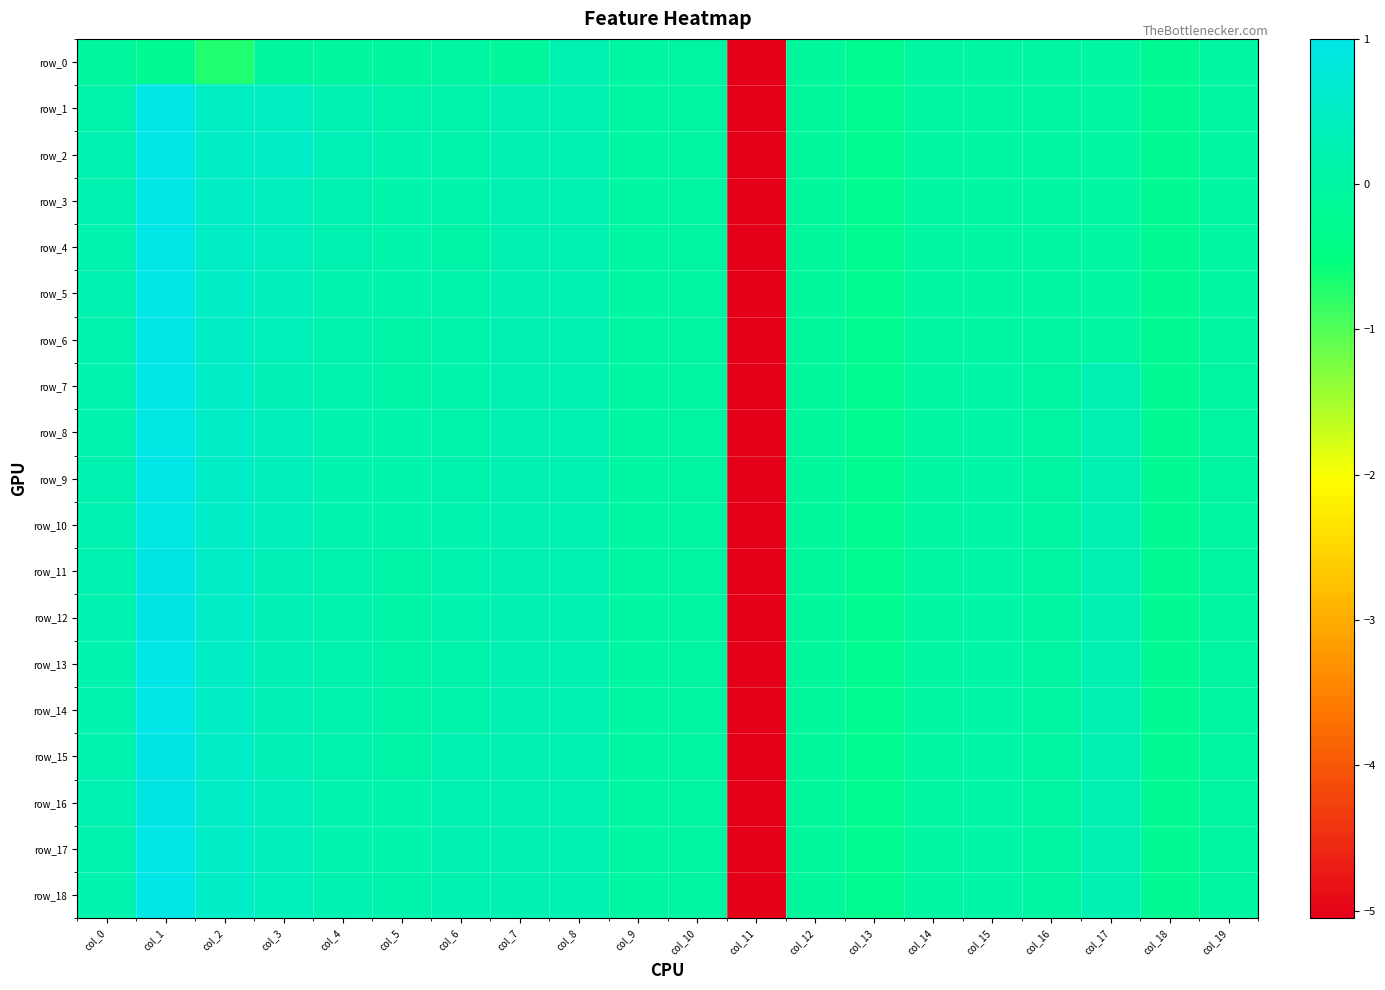

Reading left to right, transcribe all the data shown in this chart.

row_0: -0.1	-0.2	-0.7	-0.1	-0.1	-0.1	-0.0	-0.1	0.2	0.0	0.0	-5.1	-0.1	-0.3	-0.0	-0.0	-0.0	-0.0	-0.2	-0.0
row_1: 0.1	1.0	0.5	0.4	0.2	0.1	0.1	0.3	0.2	0.0	0.0	-5.1	-0.1	-0.3	-0.0	-0.0	-0.0	-0.0	-0.2	-0.0
row_2: 0.2	1.0	0.5	0.5	0.3	0.2	0.1	0.2	0.2	0.0	0.0	-5.1	-0.1	-0.3	-0.0	-0.0	-0.0	-0.0	-0.2	-0.0
row_3: 0.2	1.0	0.5	0.4	0.2	0.1	0.1	0.2	0.2	0.0	0.0	-5.1	-0.1	-0.3	-0.0	-0.0	-0.0	-0.0	-0.2	-0.0
row_4: 0.2	1.0	0.5	0.4	0.2	0.1	0.1	0.2	0.2	0.0	0.0	-5.1	-0.1	-0.3	-0.0	-0.0	-0.0	-0.0	-0.2	-0.0
row_5: 0.2	1.0	0.5	0.4	0.2	0.1	0.1	0.2	0.2	0.0	0.0	-5.1	-0.1	-0.3	-0.0	-0.0	-0.0	-0.0	-0.2	-0.0
row_6: 0.2	1.0	0.5	0.3	0.2	0.1	0.1	0.2	0.2	0.0	0.0	-5.1	-0.1	-0.3	-0.0	-0.0	-0.0	-0.0	-0.2	-0.0
row_7: 0.2	1.0	0.5	0.3	0.2	0.1	0.1	0.2	0.2	0.0	0.0	-5.1	-0.1	-0.3	0.0	0.1	0.0	0.3	-0.2	0.0
row_8: 0.2	1.0	0.5	0.4	0.2	0.1	0.1	0.2	0.2	0.0	0.0	-5.1	-0.1	-0.3	0.0	0.1	0.0	0.3	-0.2	0.0
row_9: 0.2	1.0	0.5	0.4	0.2	0.1	0.2	0.2	0.2	0.0	0.0	-5.1	-0.1	-0.3	0.0	0.1	0.0	0.3	-0.2	0.0
row_10: 0.2	0.9	0.5	0.4	0.2	0.1	0.2	0.2	0.2	0.0	0.0	-5.1	-0.1	-0.3	0.0	0.1	0.0	0.3	-0.2	0.0
row_11: 0.2	1.0	0.5	0.3	0.2	0.1	0.2	0.2	0.2	0.0	0.0	-5.1	-0.1	-0.3	0.0	0.1	0.0	0.3	-0.2	0.0
row_12: 0.2	1.0	0.5	0.3	0.2	0.1	0.2	0.2	0.2	0.0	0.0	-5.1	-0.1	-0.3	0.0	0.1	0.0	0.3	-0.2	0.0
row_13: 0.2	1.0	0.5	0.3	0.2	0.1	0.1	0.2	0.2	0.0	0.0	-5.1	-0.1	-0.3	0.0	0.1	0.0	0.3	-0.2	0.0
row_14: 0.2	1.0	0.5	0.3	0.2	0.1	0.1	0.2	0.2	0.0	0.0	-5.1	-0.1	-0.3	0.0	0.1	0.0	0.3	-0.2	0.0
row_15: 0.2	1.0	0.5	0.3	0.2	0.1	0.2	0.2	0.2	0.0	0.0	-5.1	-0.1	-0.3	0.0	0.1	0.0	0.3	-0.2	0.0
row_16: 0.2	1.0	0.5	0.4	0.2	0.1	0.2	0.2	0.2	0.0	0.0	-5.1	-0.1	-0.3	0.0	0.1	0.0	0.3	-0.2	0.0
row_17: 0.2	1.0	0.5	0.4	0.2	0.1	0.3	0.2	0.2	0.0	0.0	-5.1	-0.1	-0.3	0.0	0.1	0.0	0.3	-0.2	0.0
row_18: 0.2	1.0	0.5	0.4	0.2	0.1	0.2	0.2	0.2	0.0	0.0	-5.1	-0.1	-0.3	0.0	0.1	0.0	0.3	-0.2	0.0